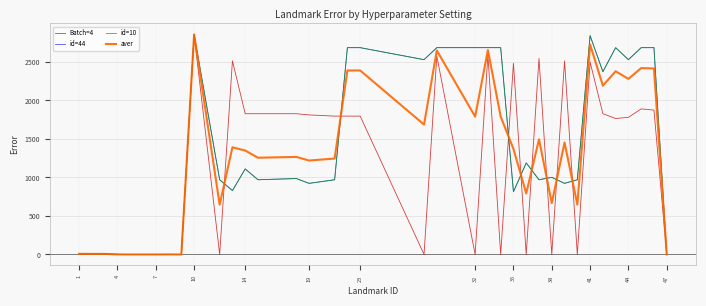

What is the maximum value for id=10?

2856.2